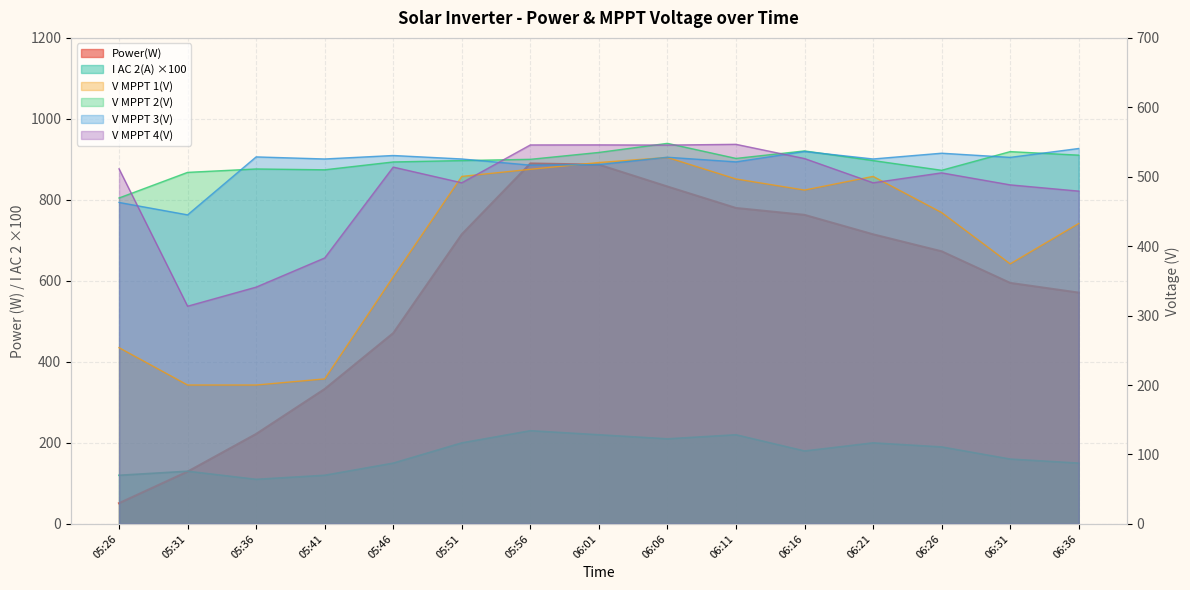

How many intersections are there between V MPPT 2(V) and Power(W)?

1